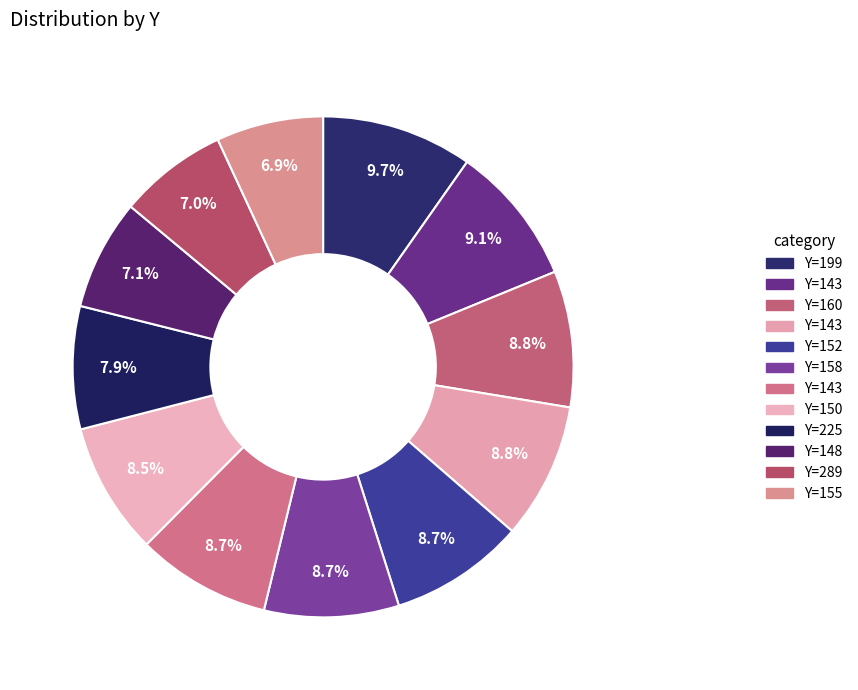

How many slices are in this pie chart?

12